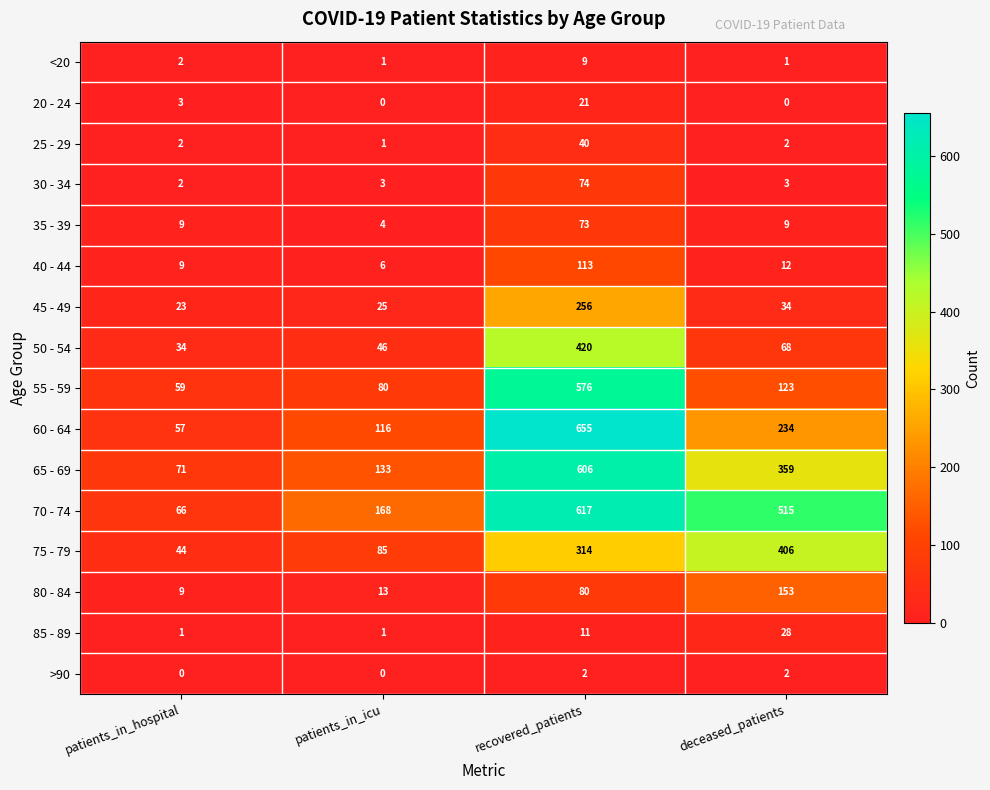

List the labels in order of 40 - 44 value, largest first.

recovered_patients, deceased_patients, patients_in_hospital, patients_in_icu